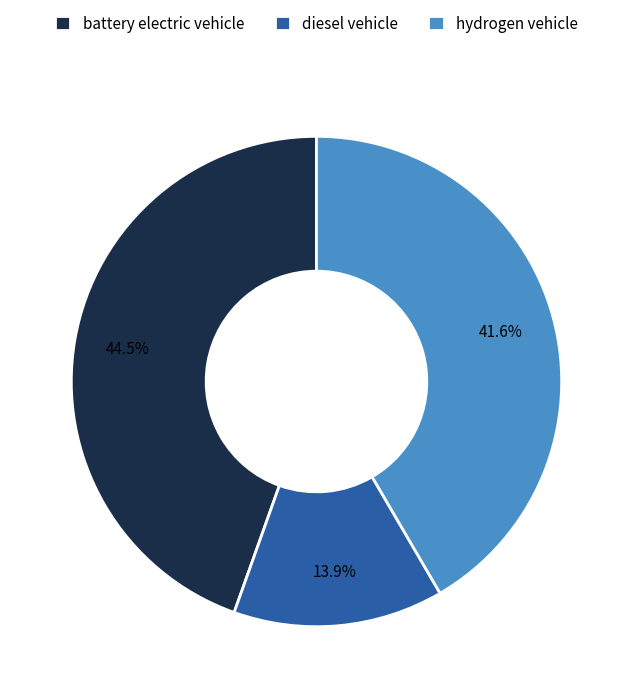

Do hydrogen vehicle and battery electric vehicle together represent more than half of the pie?

Yes